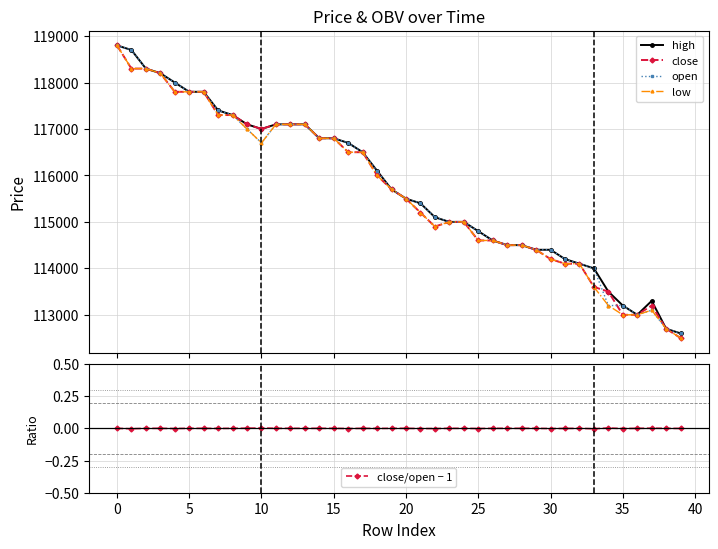

What is the total value across all series at 31?

456600.0